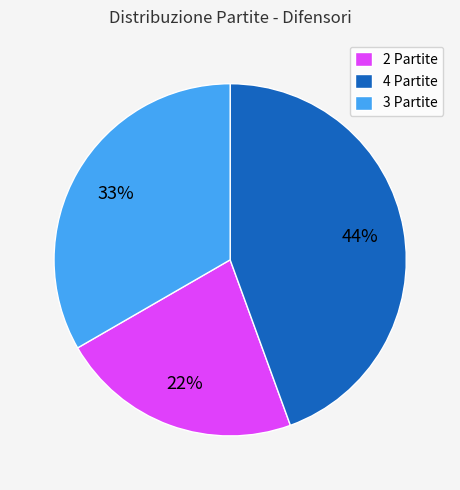

How many segments does this pie chart have?

3